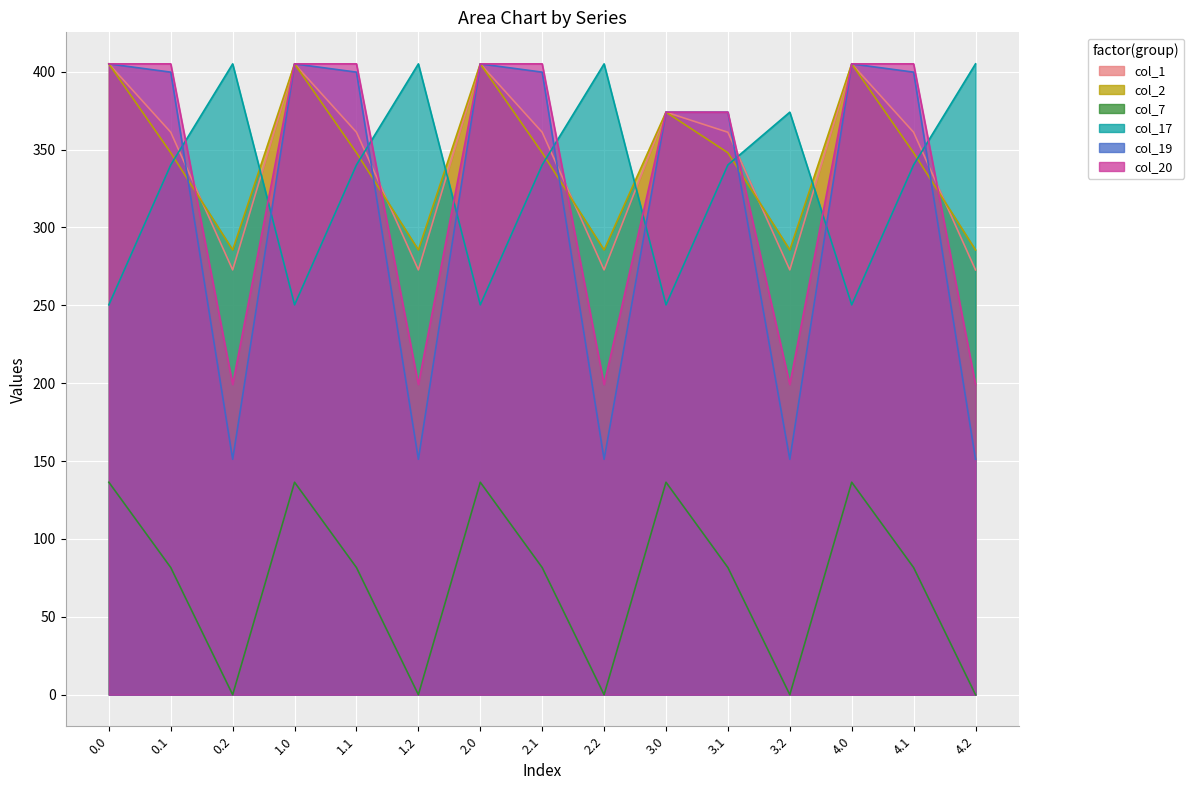

Between 0.0 and 0.1, which series saw the biggest shift?

col_17